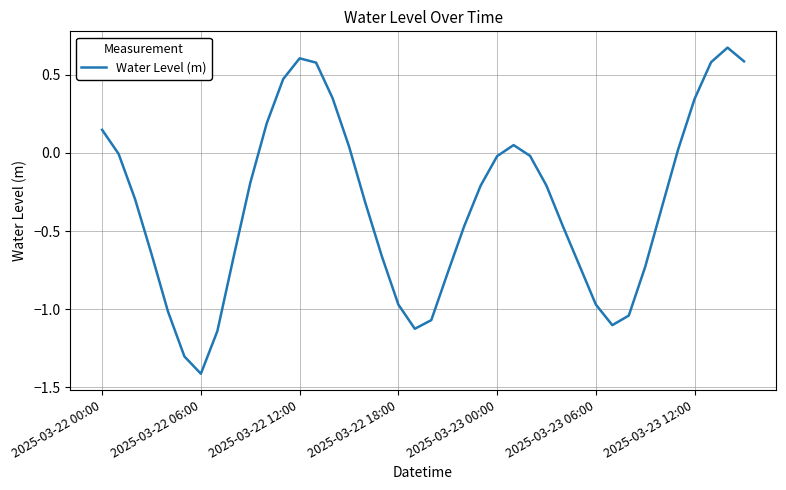

What is the smallest value displayed?

-1.4